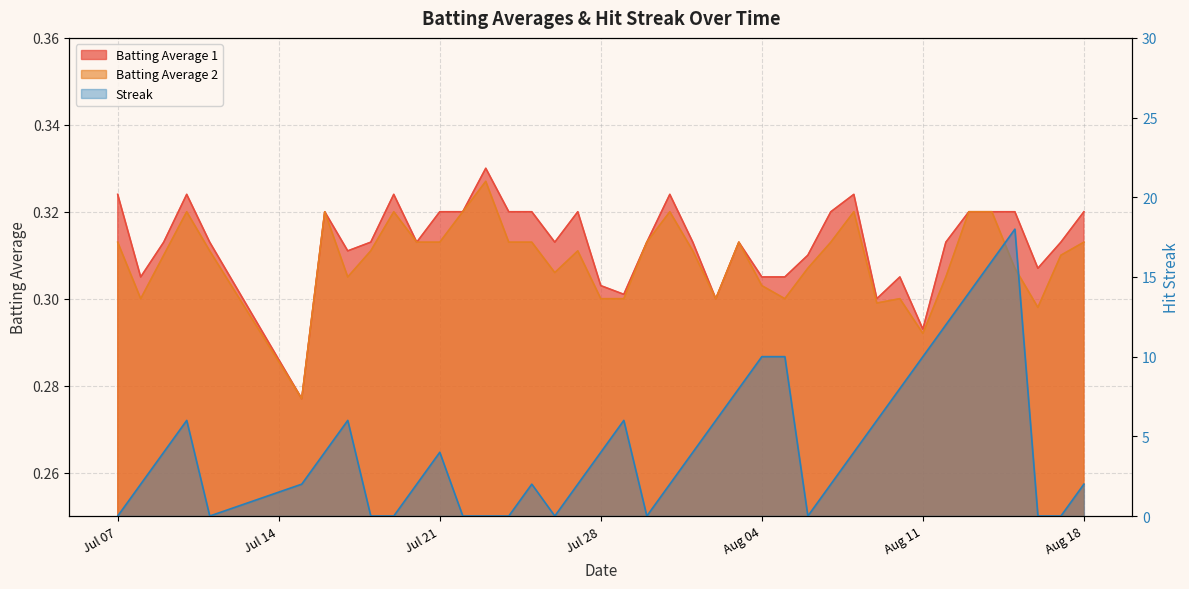

Is the value of Batting Average 1 at 2010-07-08 greater than the value of Batting Average 2 at 2010-07-20?

No